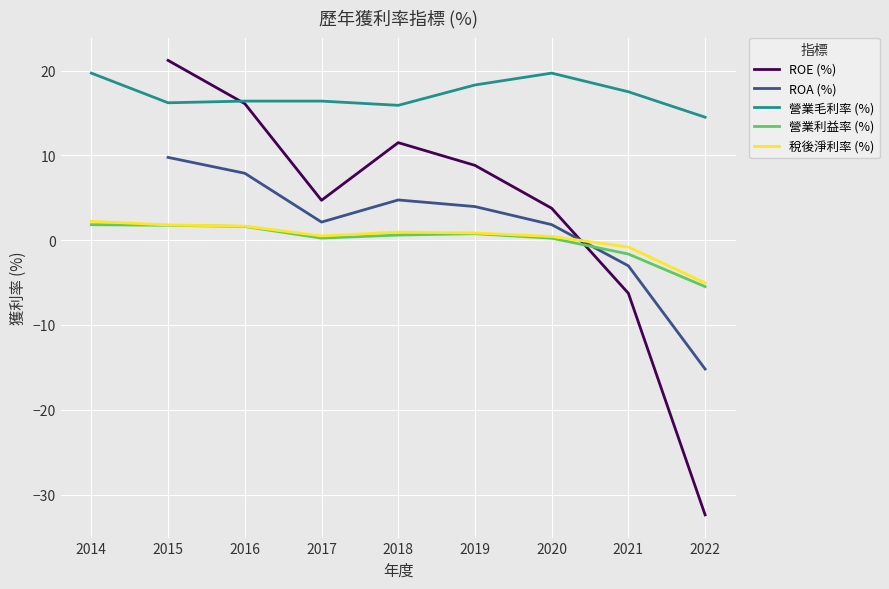

In 營業利益率 (%), how many points are lower than both neighbors (excluding endpoints)?

1